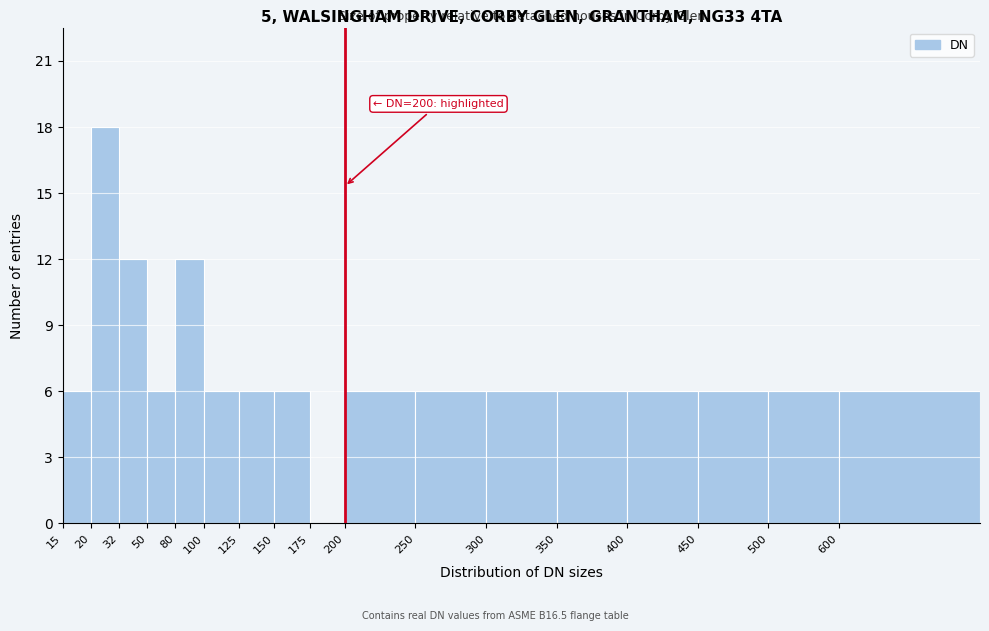

Reading left to right, list all the values displayed in this chart.

15=6	20=18	32=12	50=6	80=12	100=6	125=6	150=6	175=0	200=6	250=6	300=6	350=6	400=6	450=6	500=6	600=6